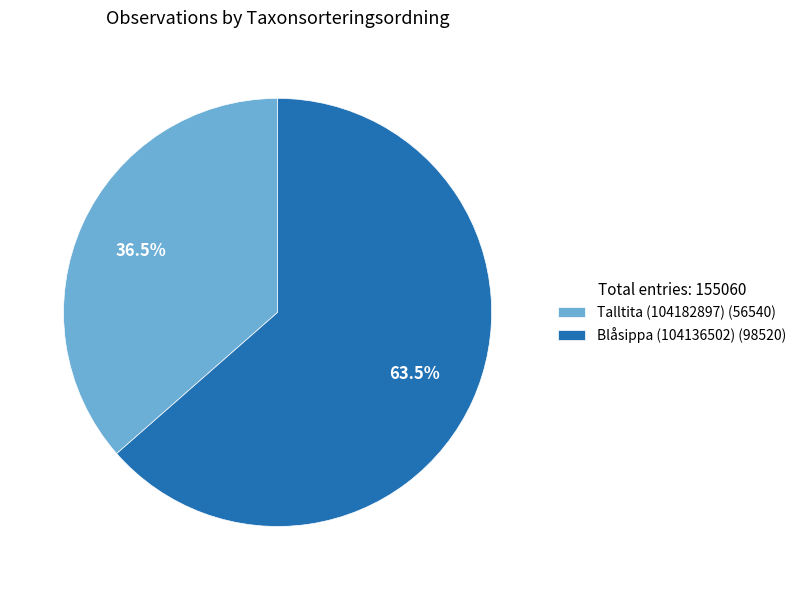

What is the smallest slice in the pie chart?

Talltita (104182897)